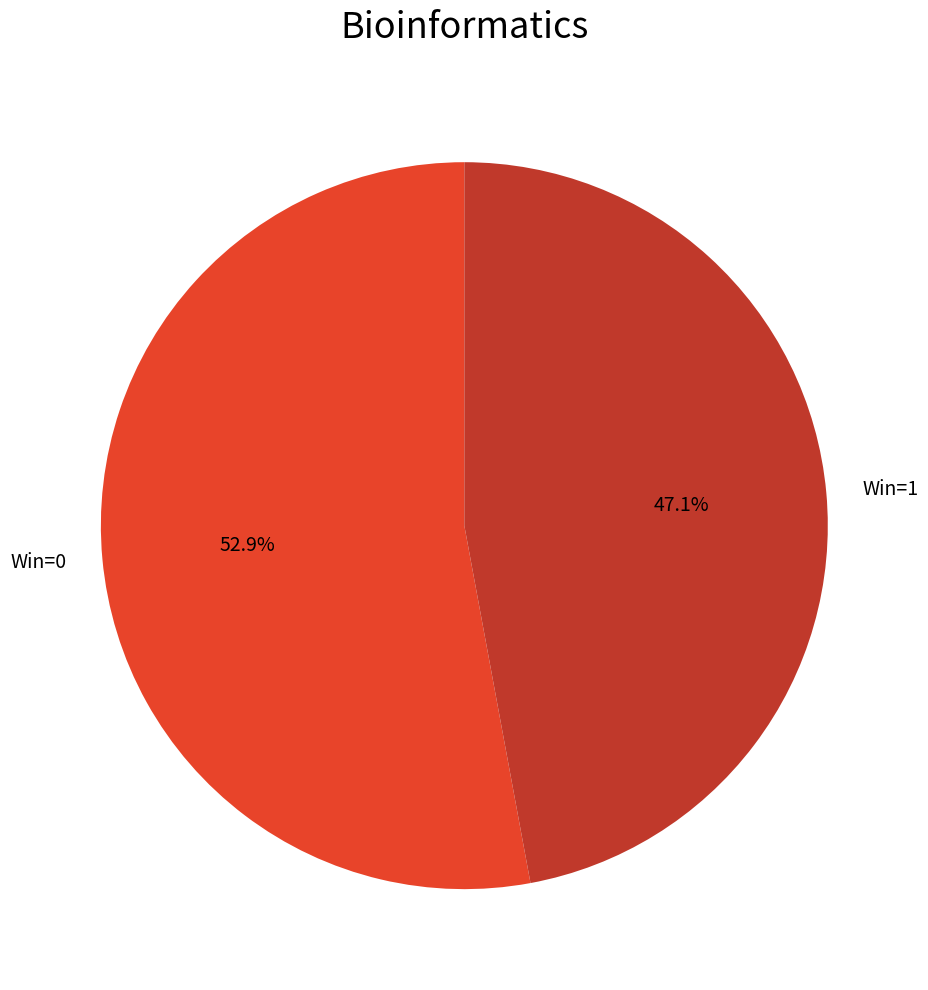

To the nearest percent, what is the average slice percentage?

50%